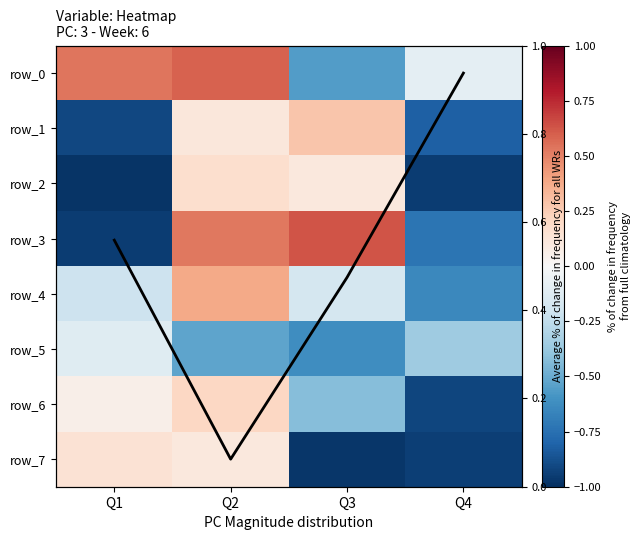

Where is column mean trend nearest to the value 3?

Q1